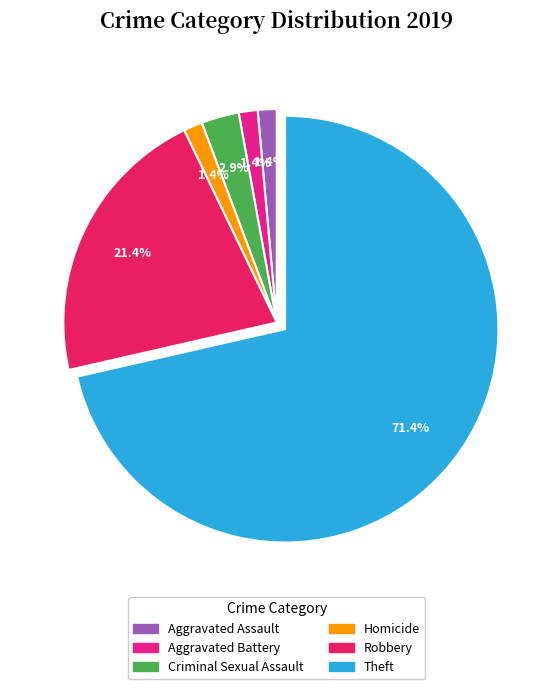

To the nearest percent, what percentage of the pie is Theft?

71%